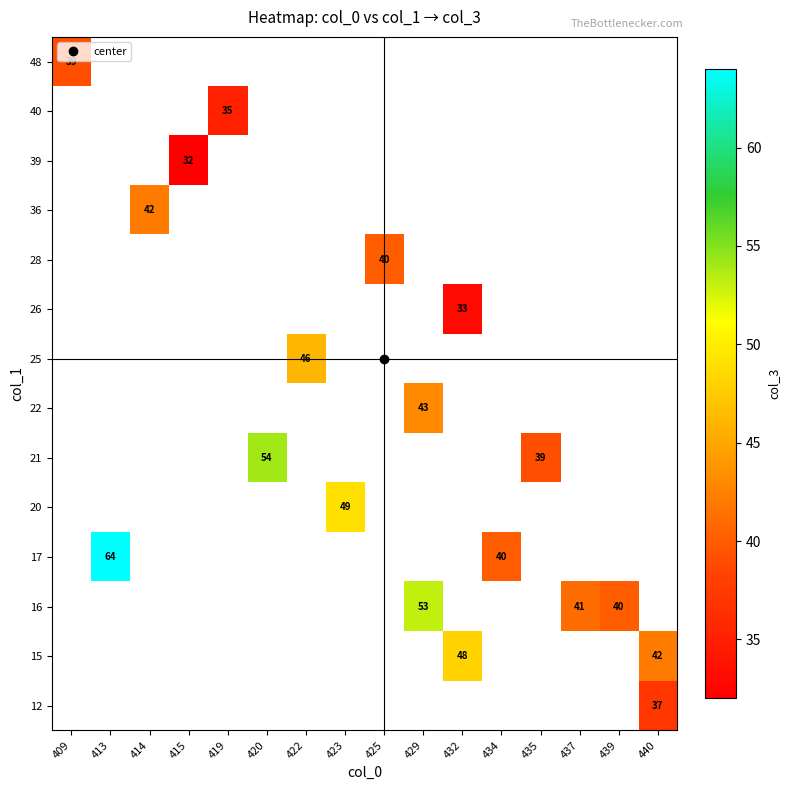

Which label corresponds to the largest value in the chart?

413